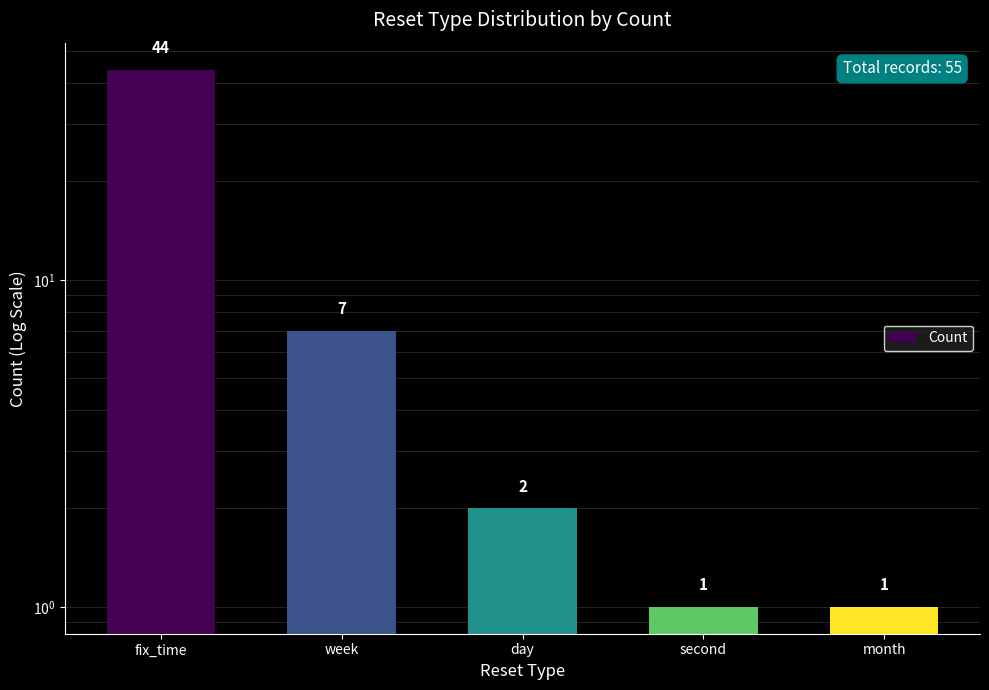

Count the number of data series in this chart.

1